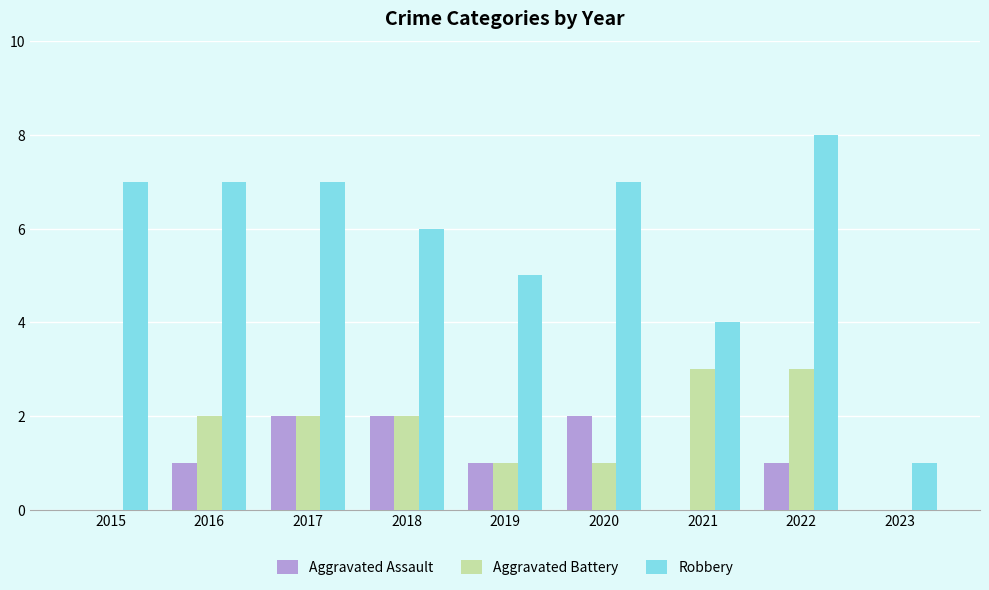

Reading left to right, extract all data points from this chart.

Aggravated Assault: 2015=0	2016=1	2017=2	2018=2	2019=1	2020=2	2021=0	2022=1	2023=0
Aggravated Battery: 2015=0	2016=2	2017=2	2018=2	2019=1	2020=1	2021=3	2022=3	2023=0
Robbery: 2015=7	2016=7	2017=7	2018=6	2019=5	2020=7	2021=4	2022=8	2023=1